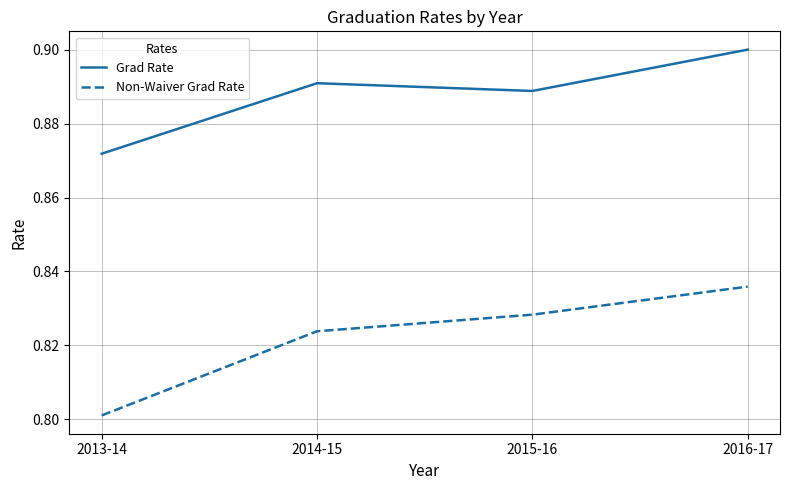

How many interior local valleys does the Grad Rate series have?

1